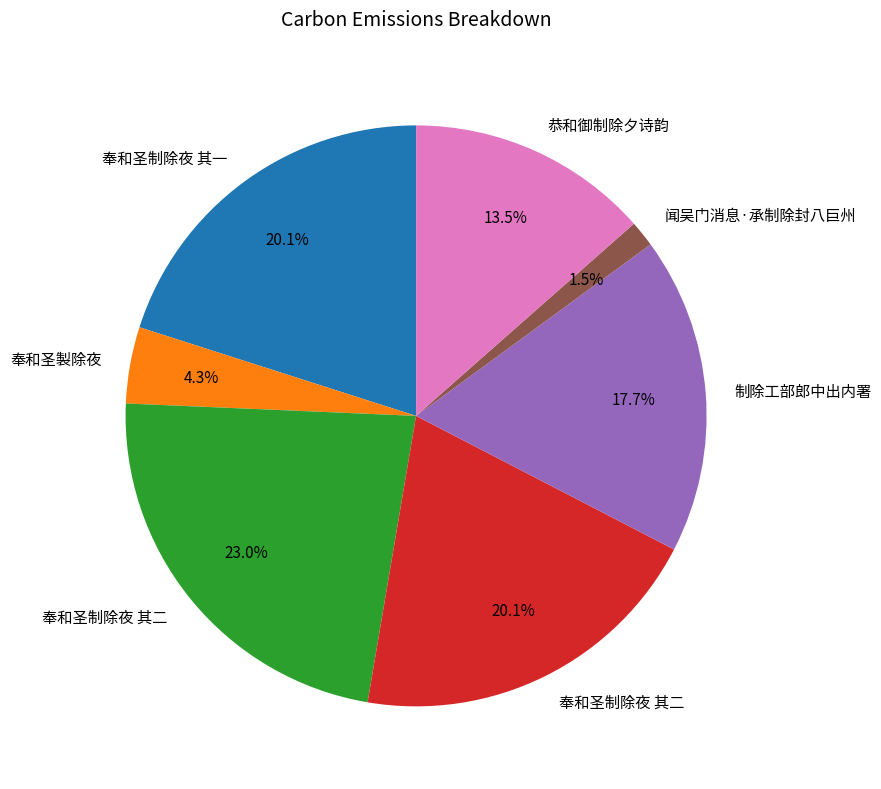

Is there any slice that represents more than half of the pie?

No